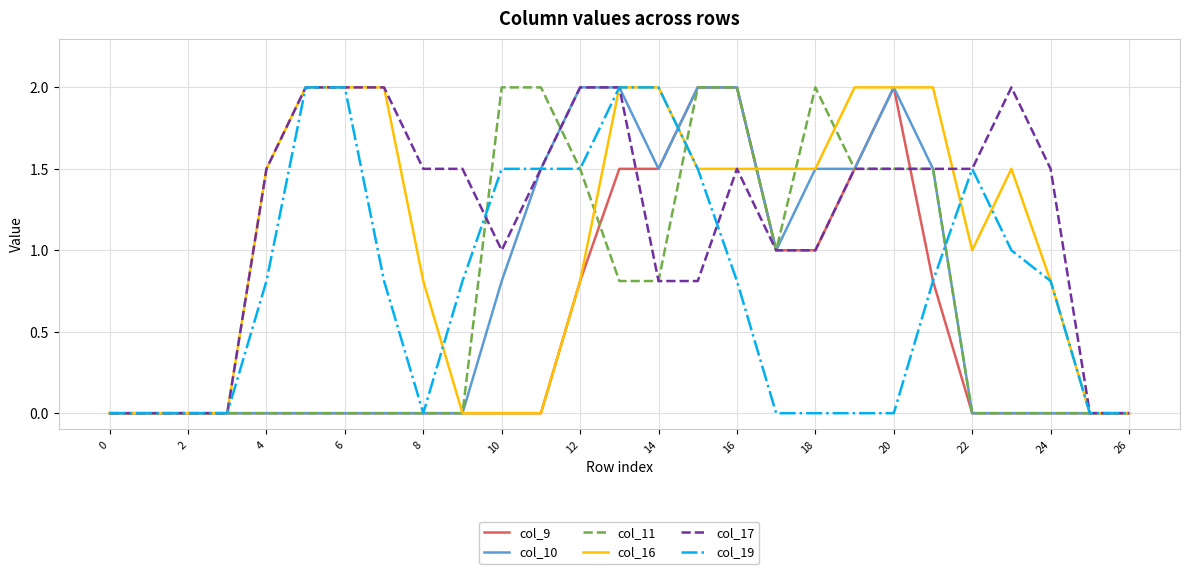

List the series in order of their peak value, highest first.

col_9, col_10, col_11, col_16, col_17, col_19